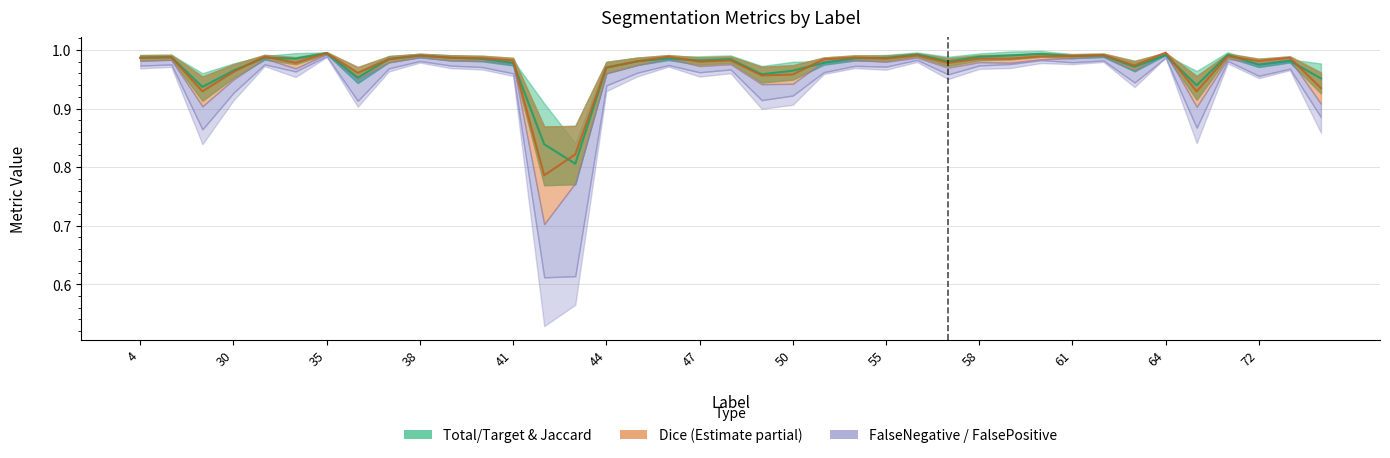

Which has a higher value, 49 or 36?

49